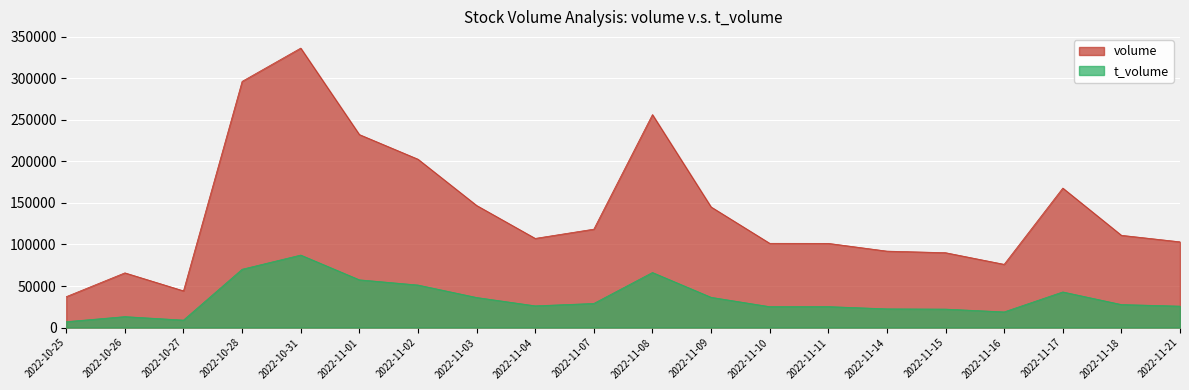

What is the label of the 16th point from the left?

2022-11-15